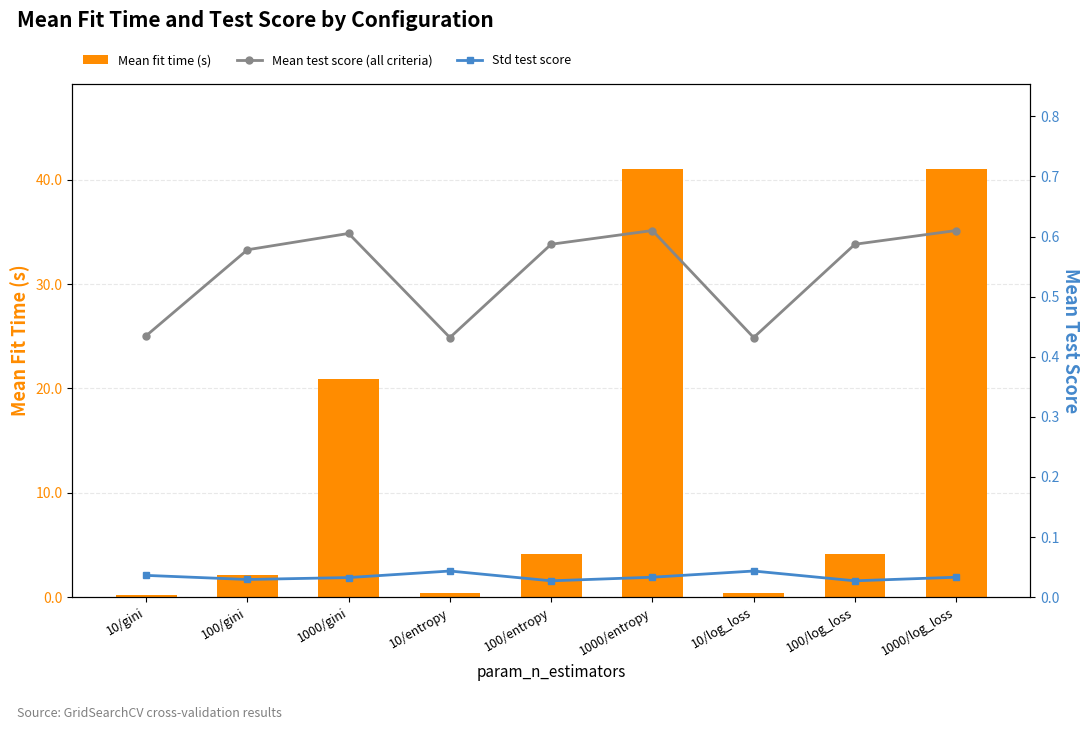

At which category is the sum across all series the highest?

1000/entropy